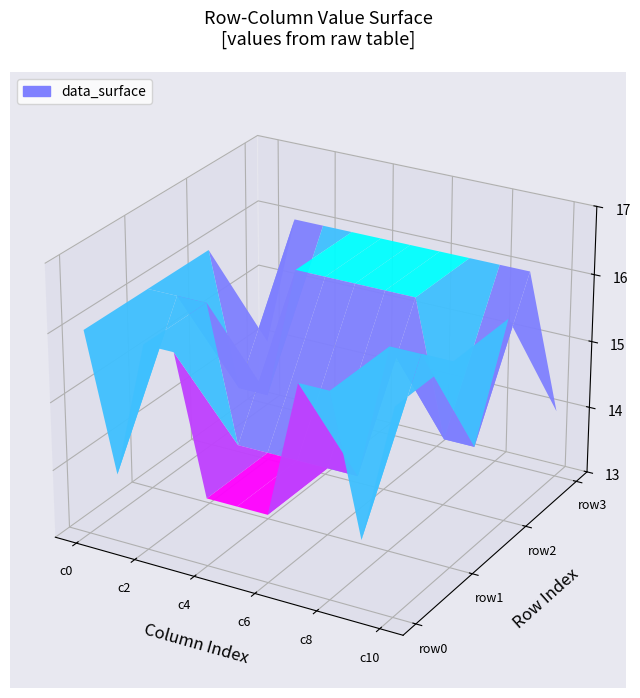

Rank the categories by row1 value from lowest to highest.

3, 4, 5, 6, 7, 0, 1, 2, 8, 9, 10